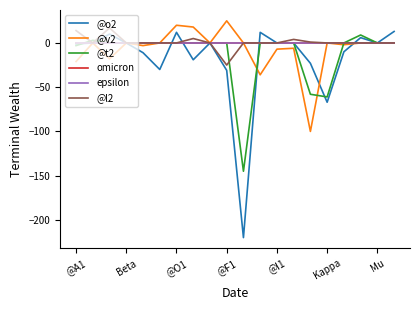

Does the chart have visible grid lines?

No